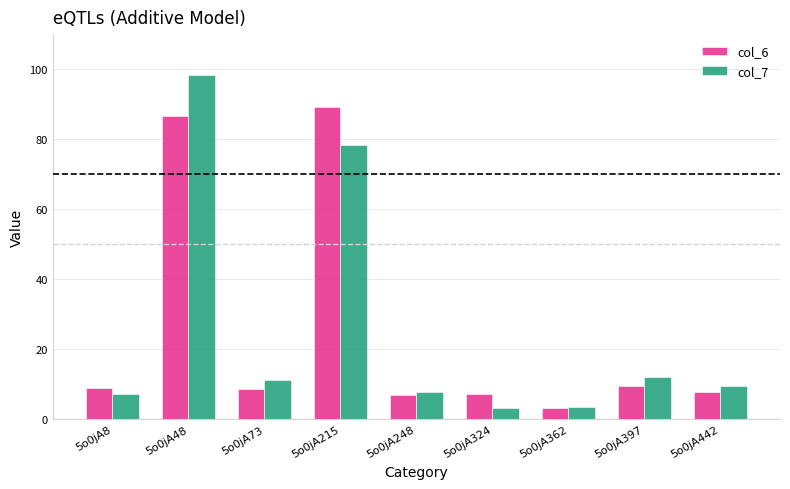

What is the difference between the col_7 values at 5o0jA397 and 5o0jA73?

0.9